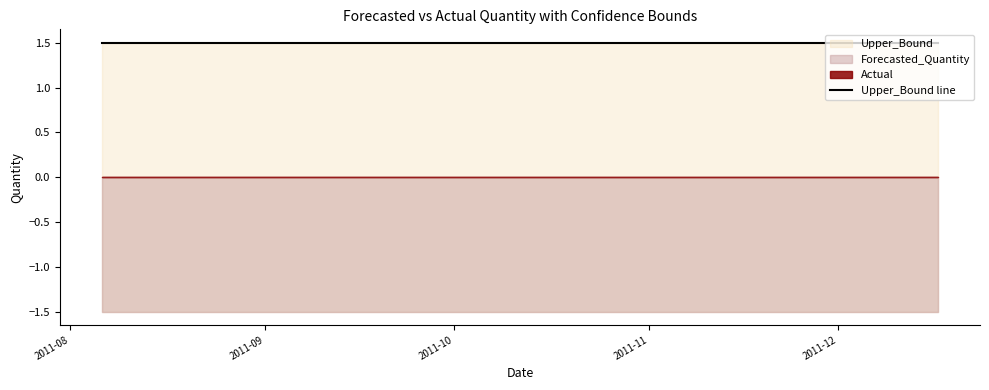

What is the minimum value shown in the chart?

-1.5